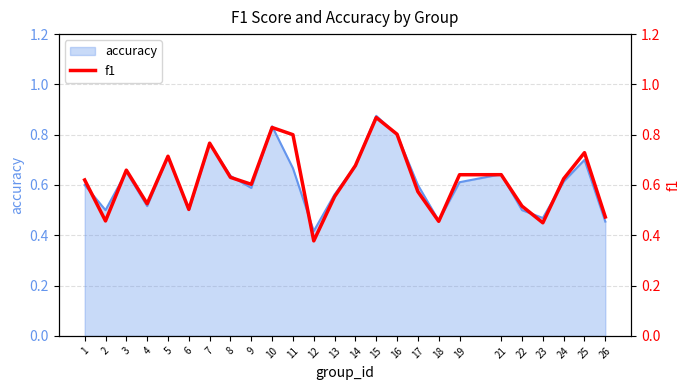

What is the greatest value displayed?

0.9